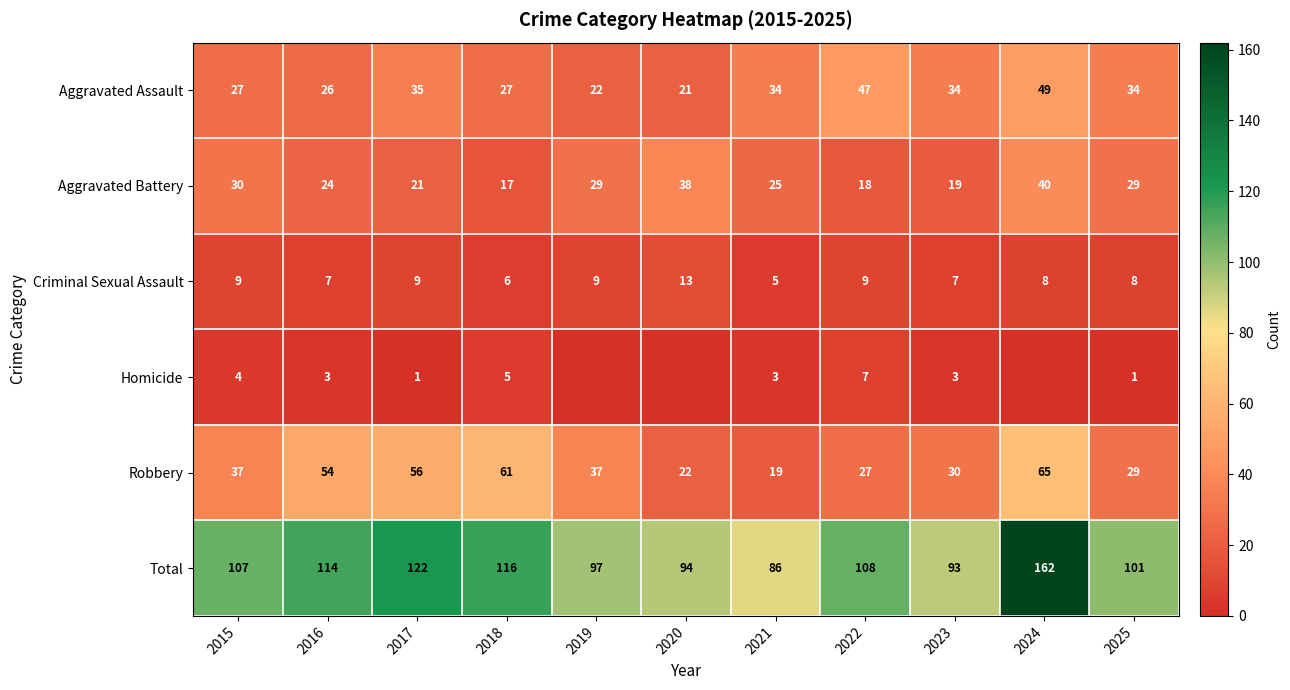

True or false: Robbery has a value of 10 at 2020.

False